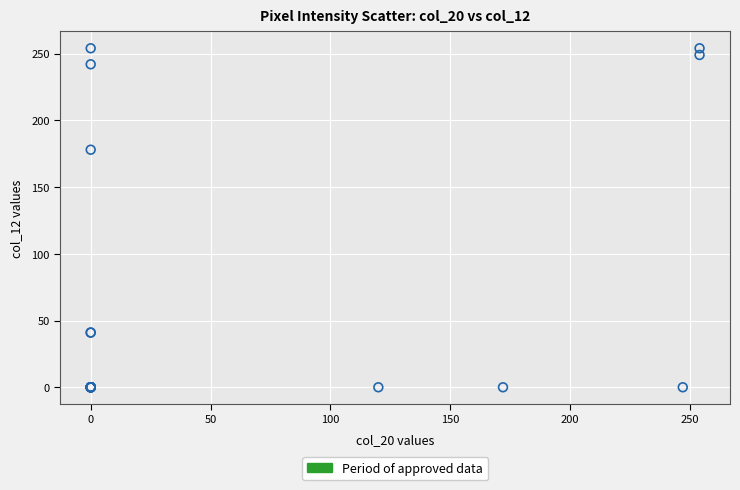

What Y value in the scatter plot is closest to 127?

178